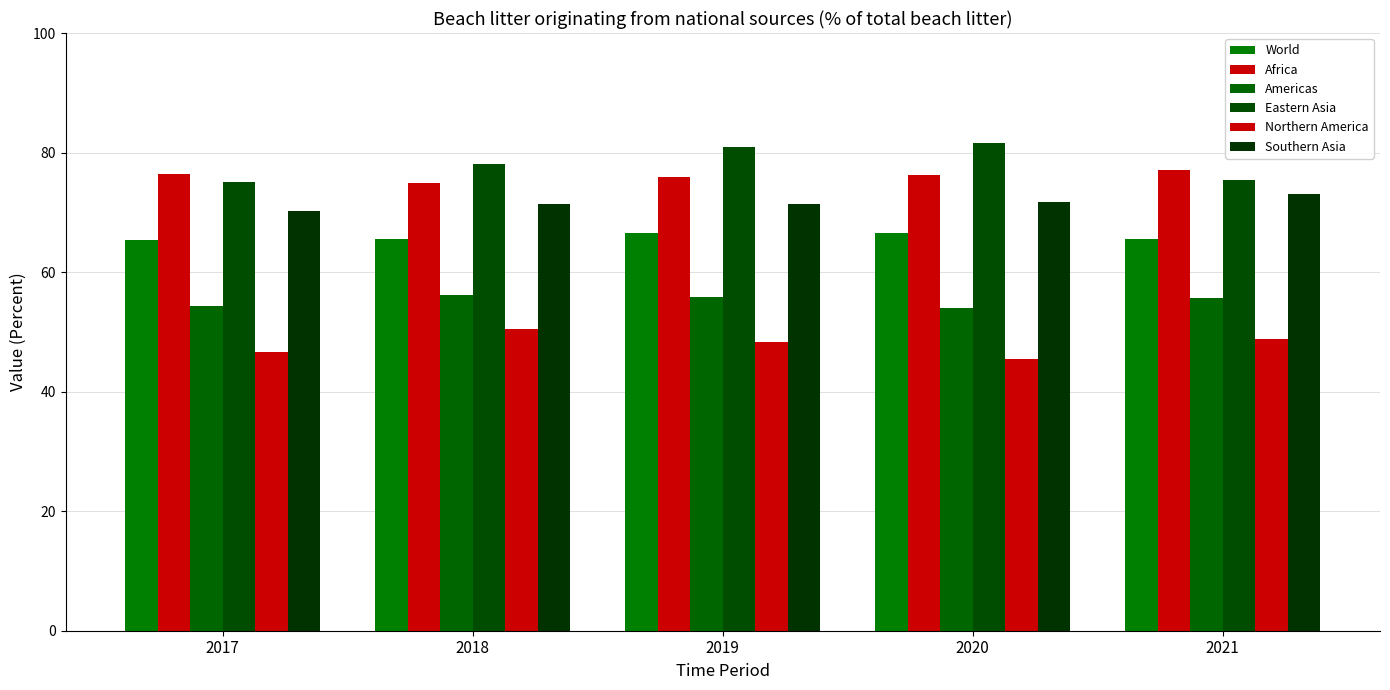

What is the lowest value of the Northern America series?

45.5